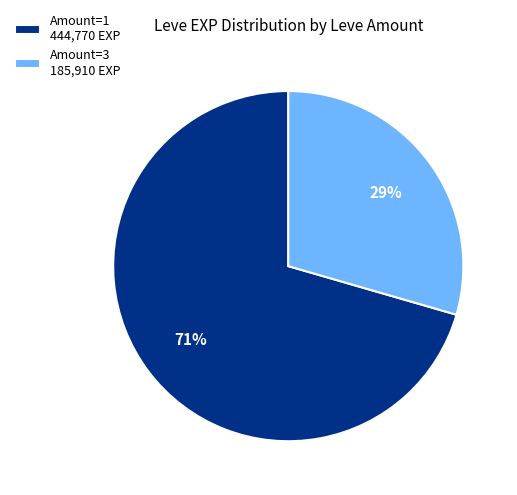

Which has a higher value, Amount=3 185,910 EXP or Amount=1 444,770 EXP?

Amount=1 444,770 EXP